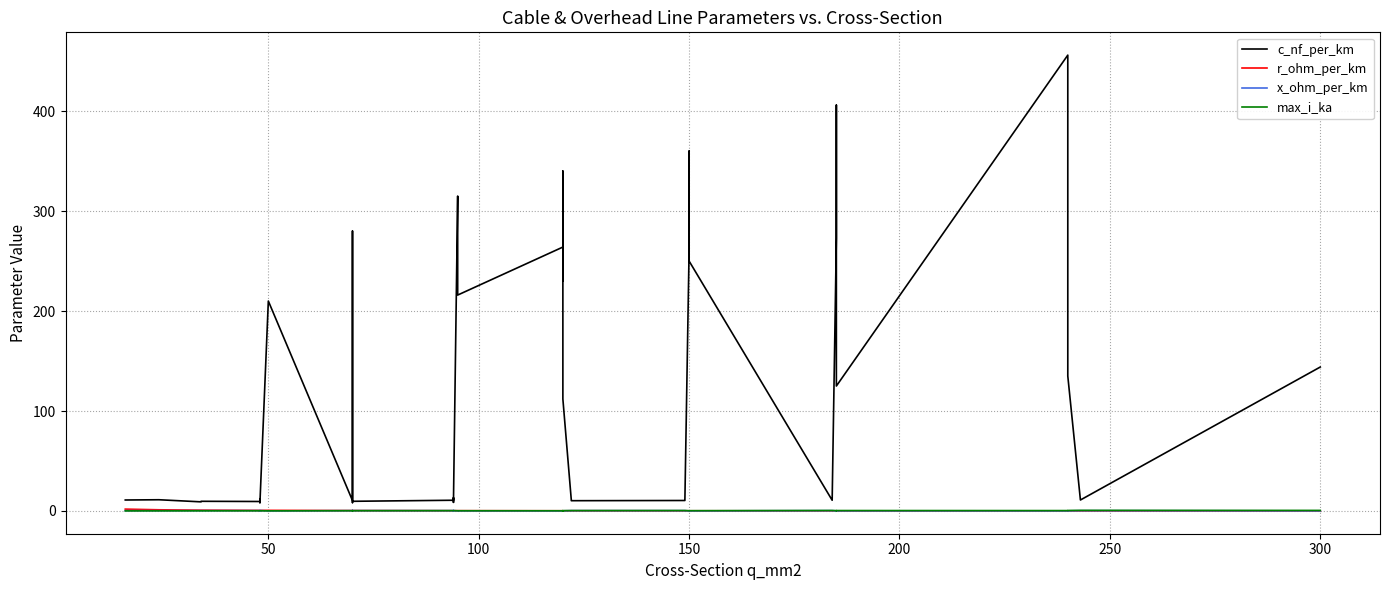

How many max_i_ka values are between 0 and 1?

40